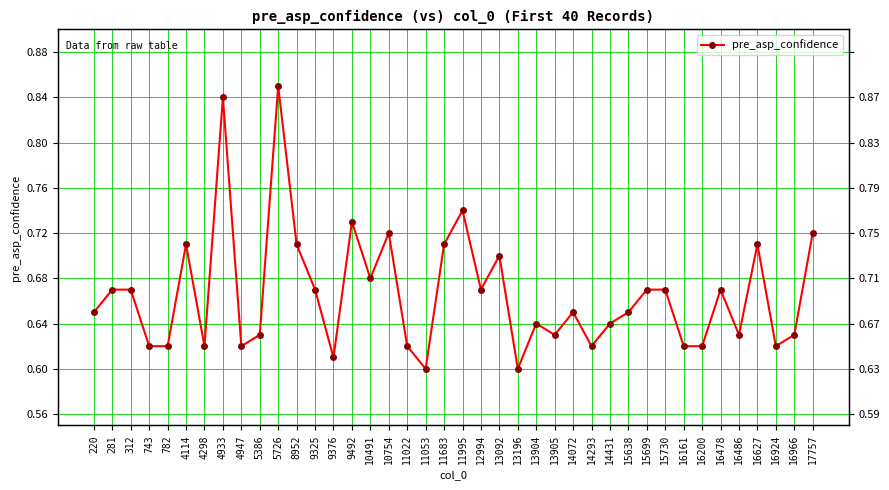

Count the number of categories in the chart.

40